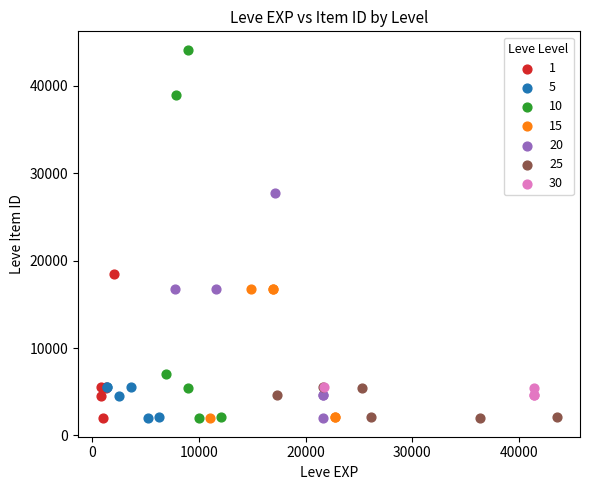

What are all the series names shown in the legend?

1, 5, 10, 15, 20, 25, 30